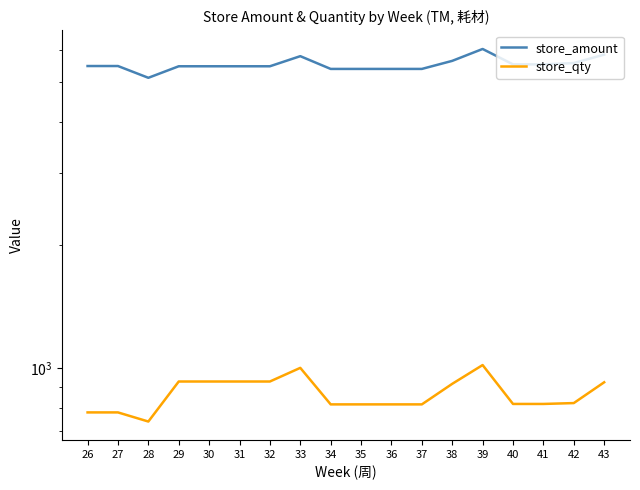

At which label does store_amount reach its minimum?

28